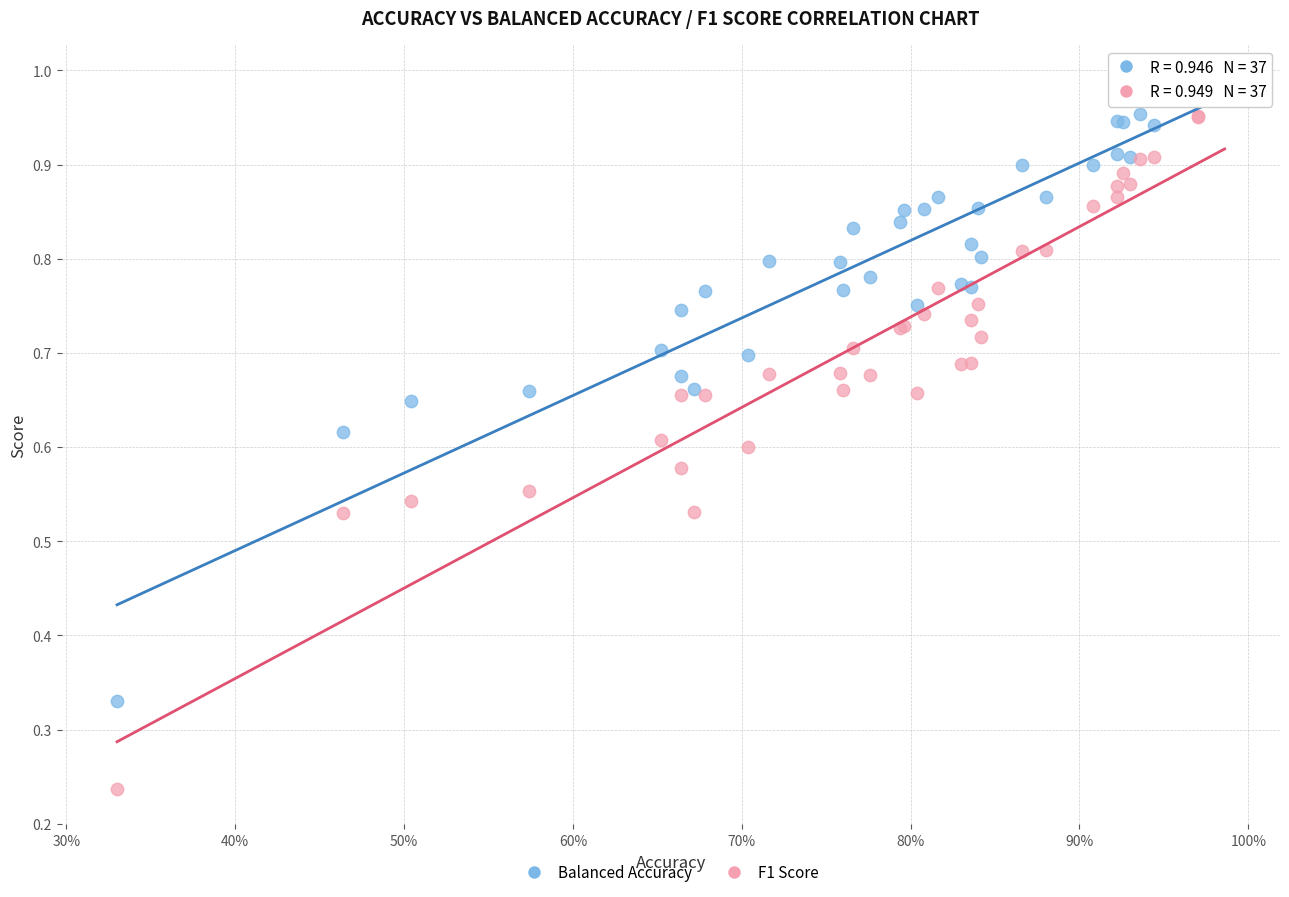

Which series reaches the minimum Y coordinate?

F1 Score